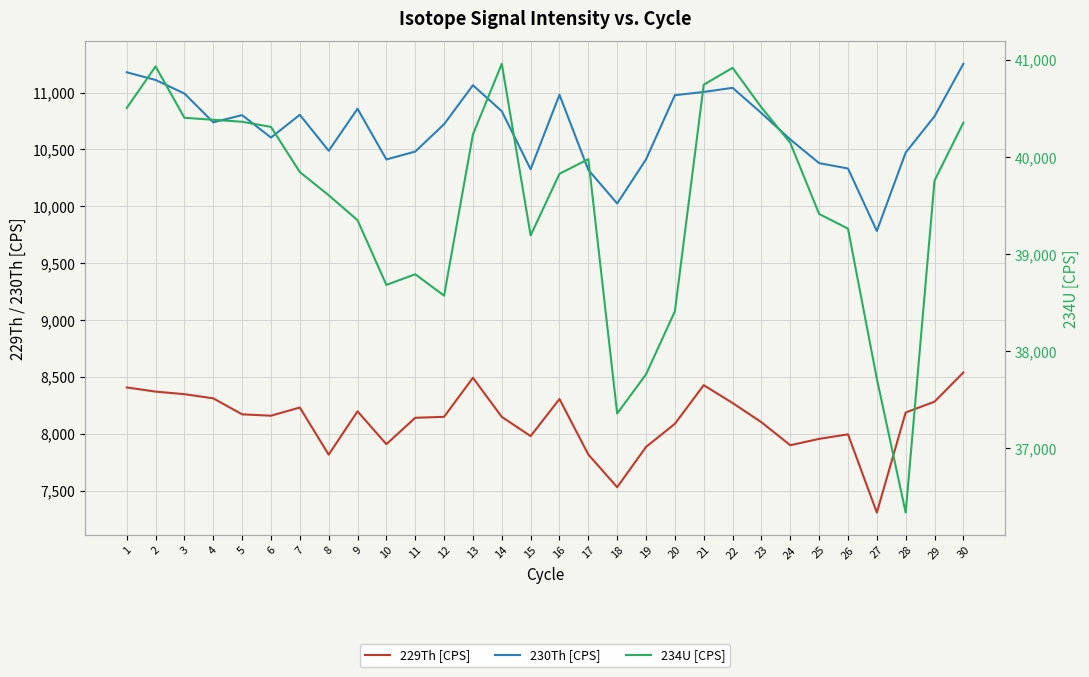

What is the value of the 229Th [CPS] point at the 10th from the left?

7909.2